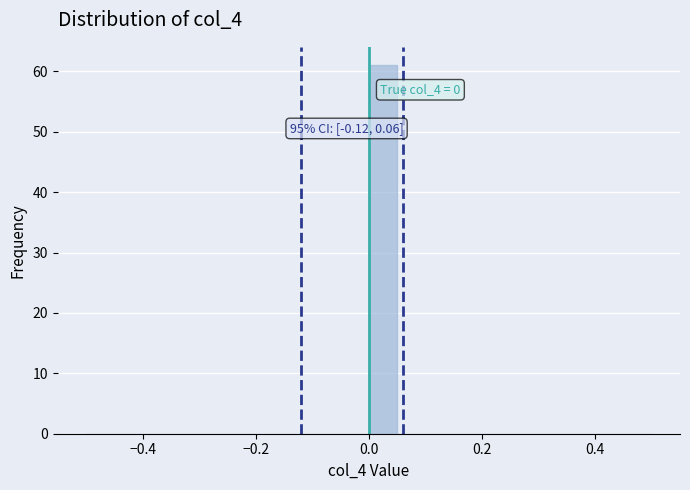

Around what value on the x-axis is the tallest bar? Give the approximate position of its centre, as read against the axis.

0.02